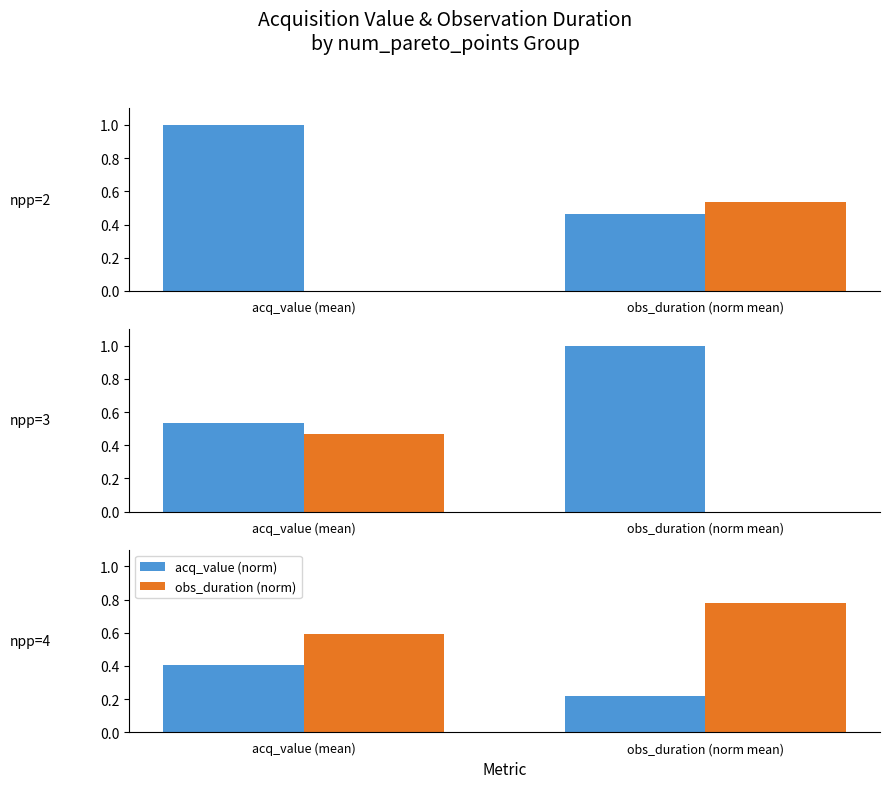

Which series has the largest total across all categories?

obs_duration (norm)